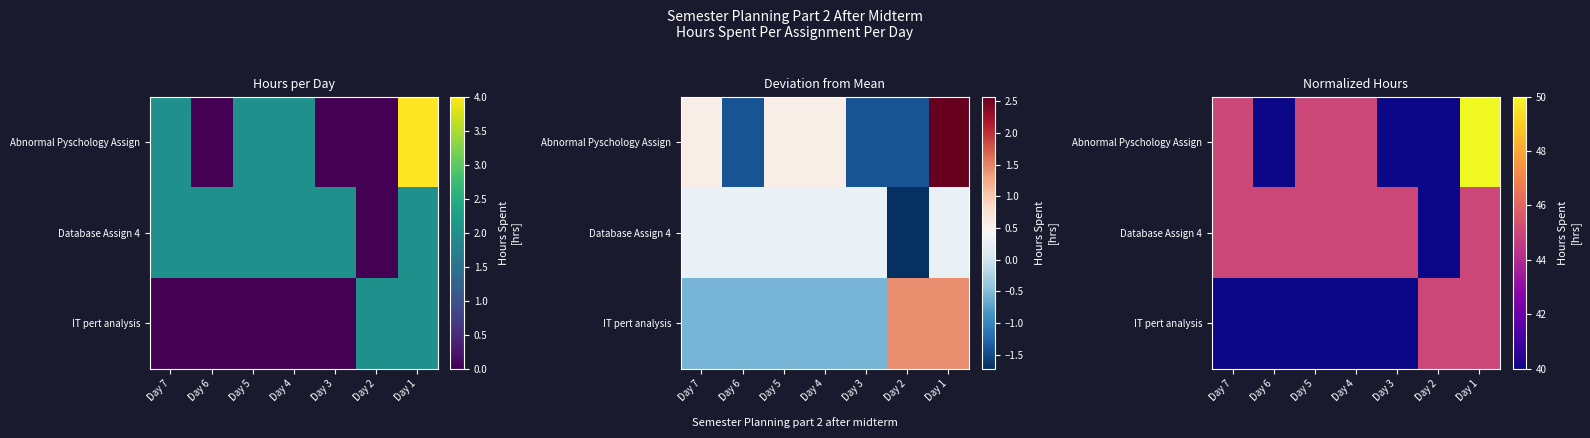

At which category is the sum across all series the highest?

Day 1